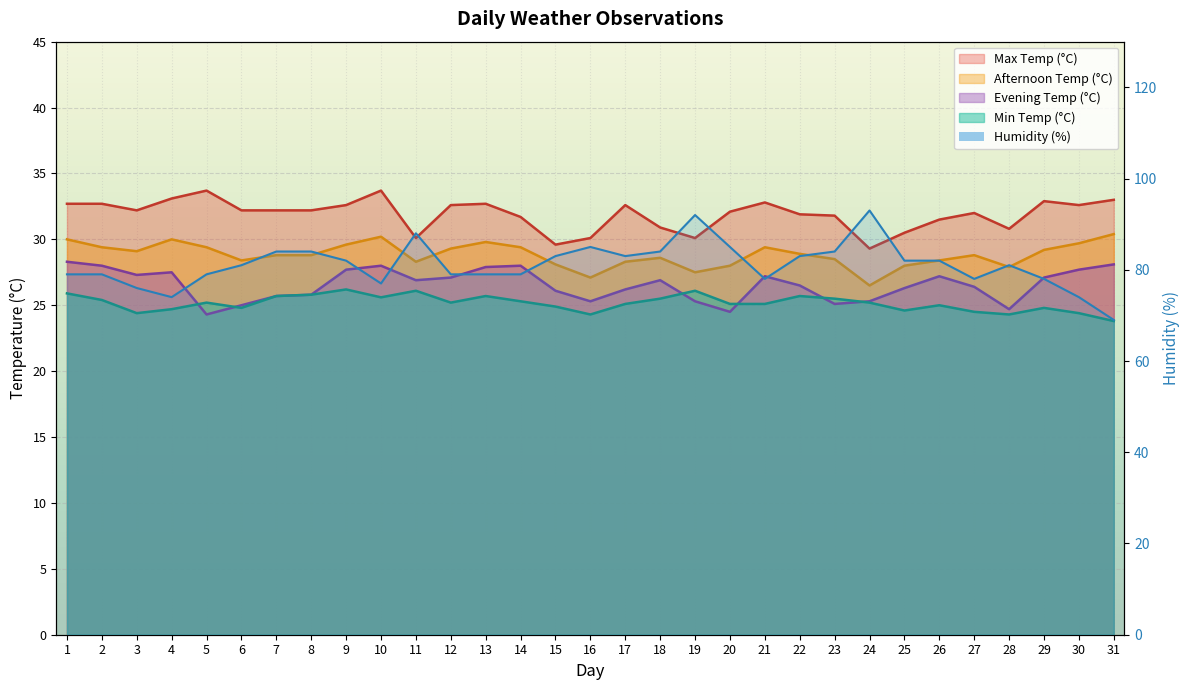

How many lines are shown in the chart?

5